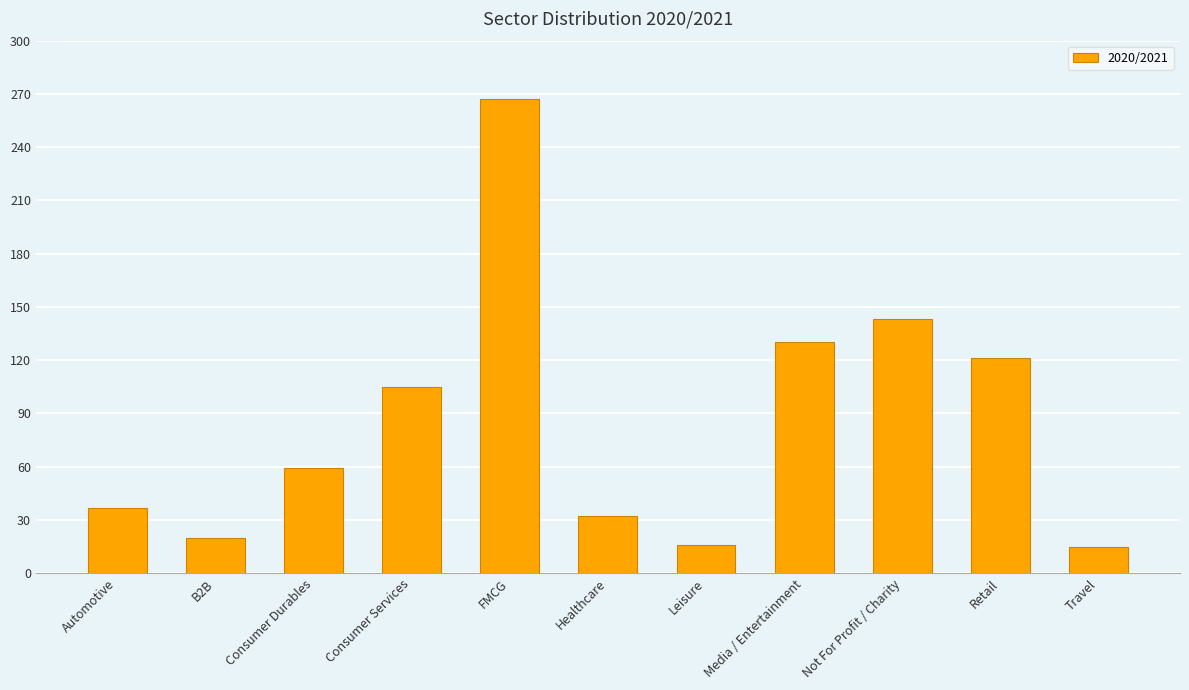

What is the approximate value at Automotive, to the nearest 50?

50